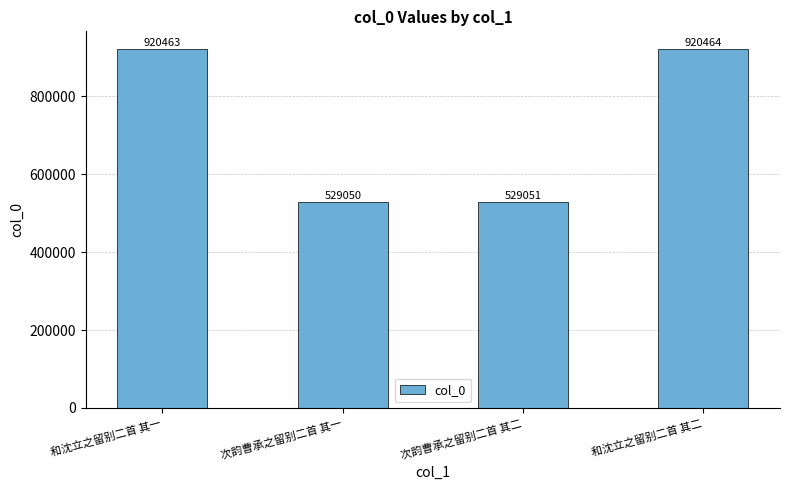

Reading right to left, what are all the values shown in this chart?

920464	529051	529050	920463